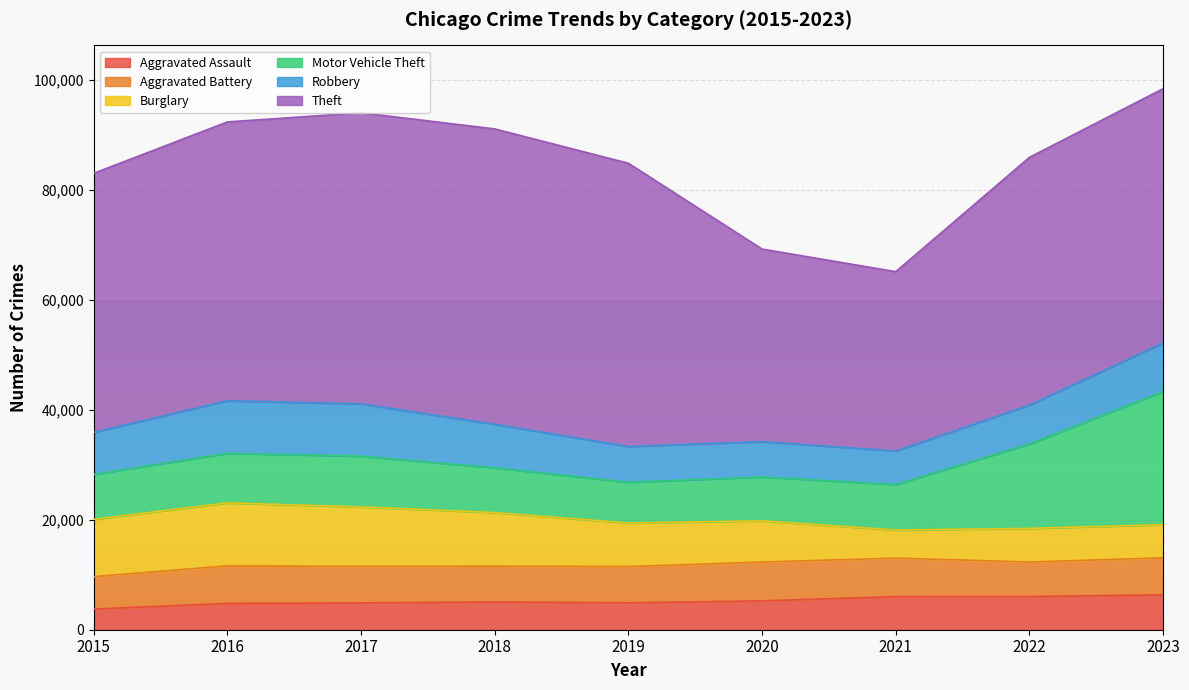

True or false: Robbery has more than 0 points higher than both neighbors.

True